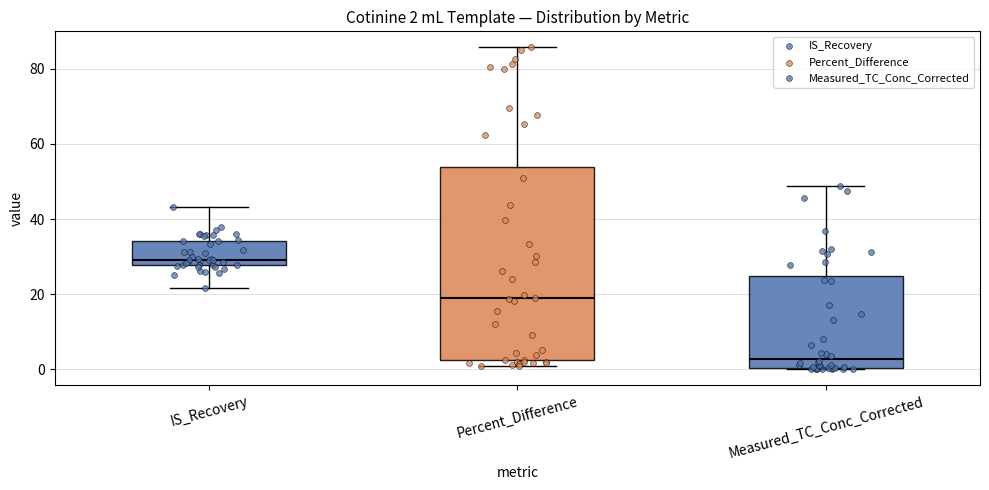

Which box has the lowest median line?

Measured_TC_Conc_Corrected